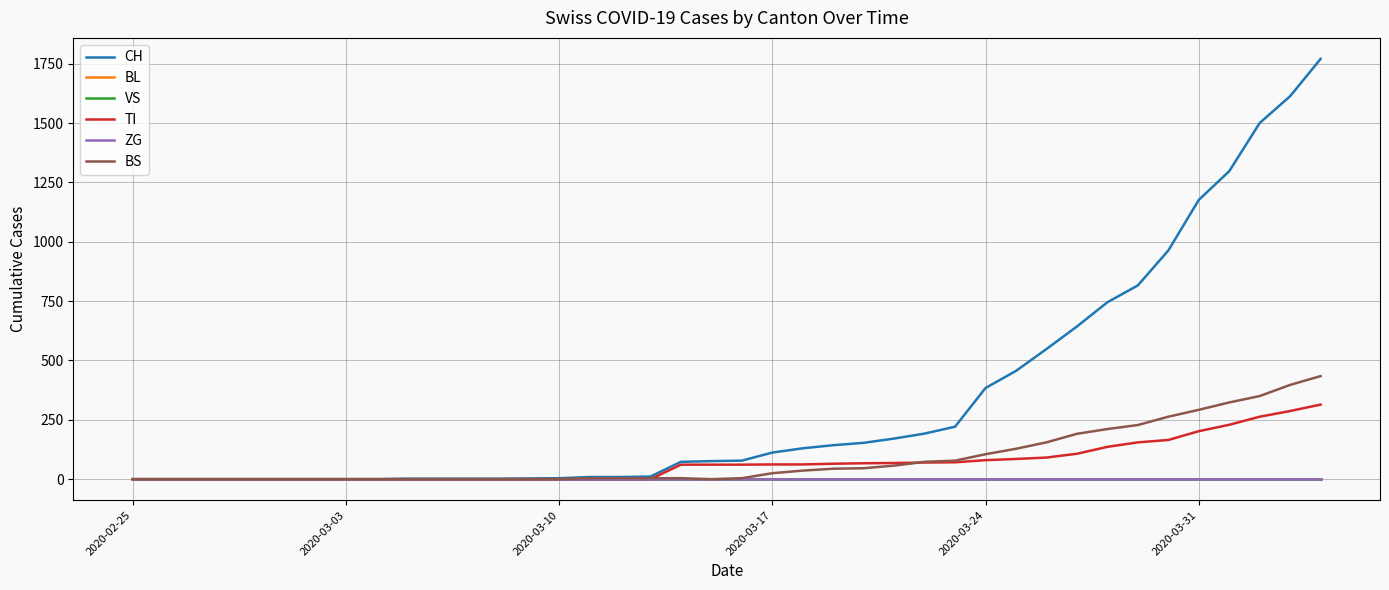

Which series has the largest range (max minus min)?

CH